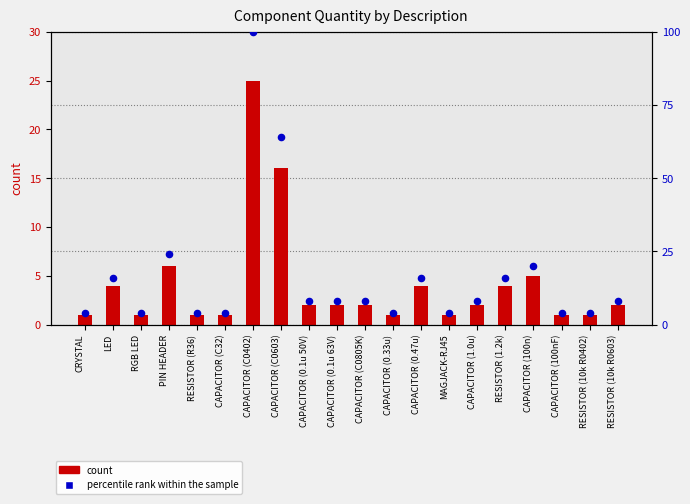

What are all the series names shown in the legend?

count, percentile rank within the sample